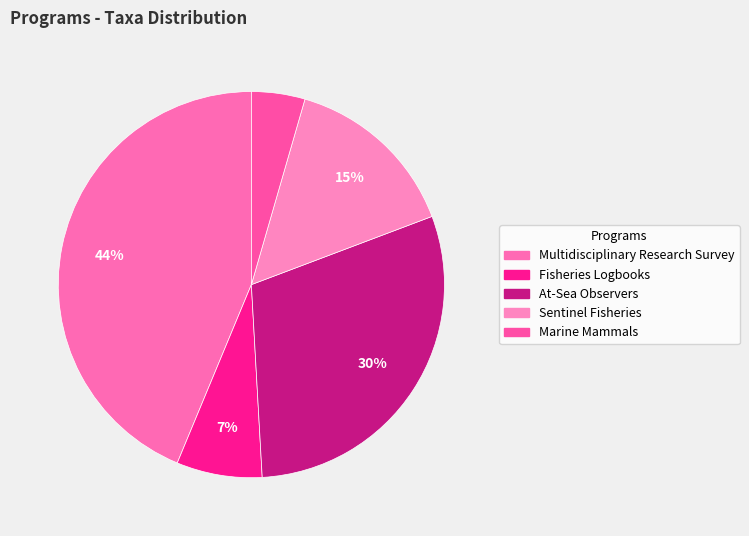

What is the ratio of the value at Marine Mammals to the value at Sentinel Fisheries?

0.3